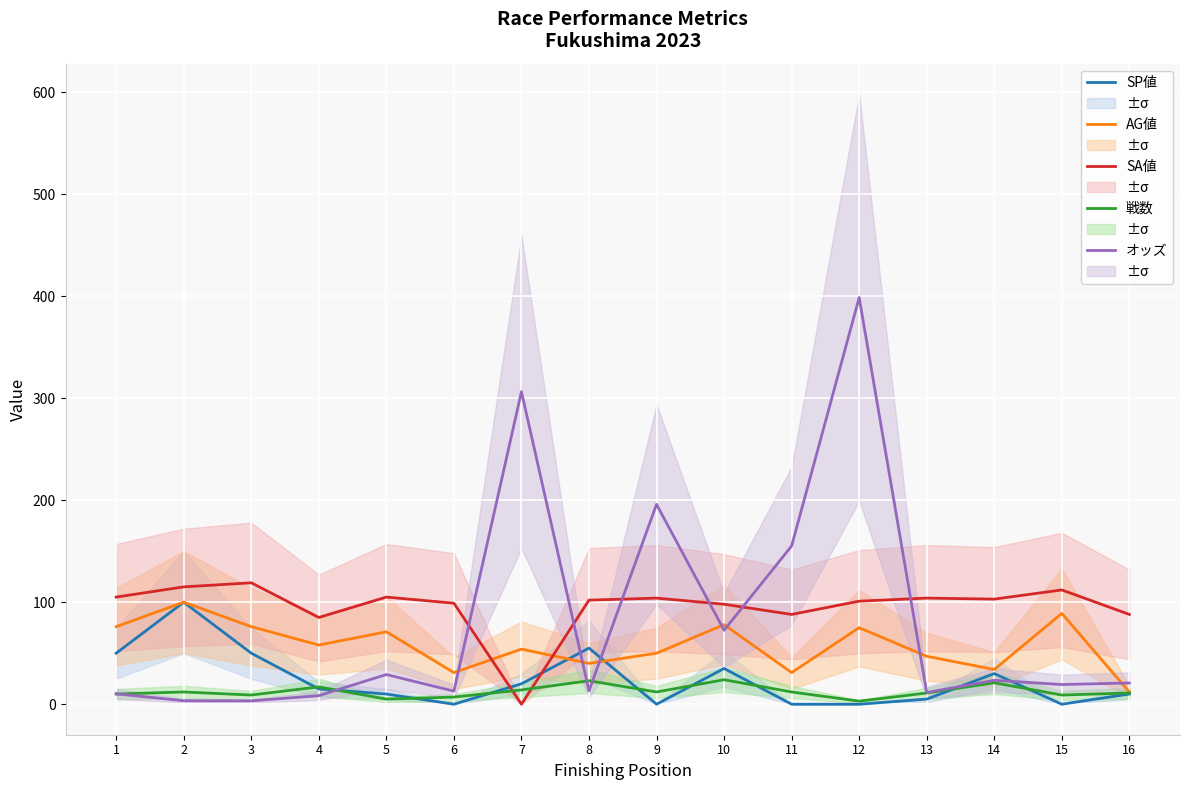

How many data points in 戦数 are above 12?

5